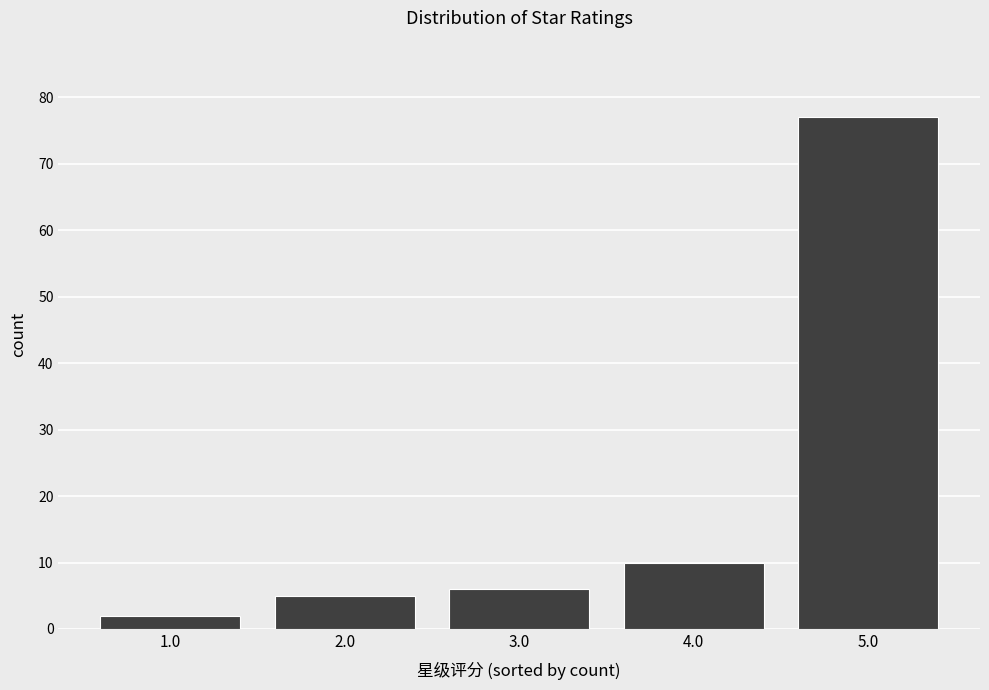

Reading left to right, list all the values displayed in this chart.

2	5	6	10	77